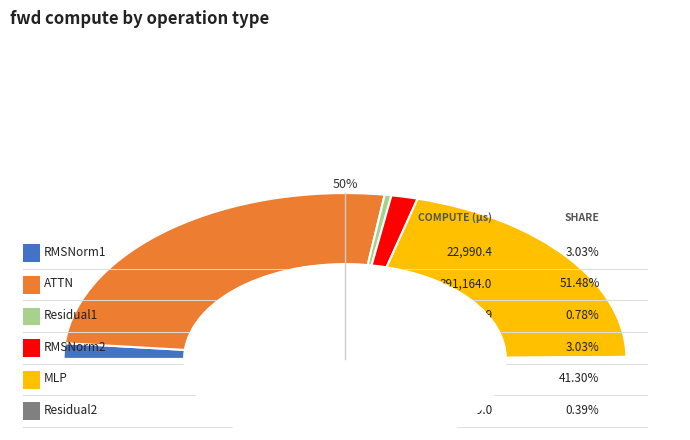

What portion of the pie excludes ATTN?

48.5%